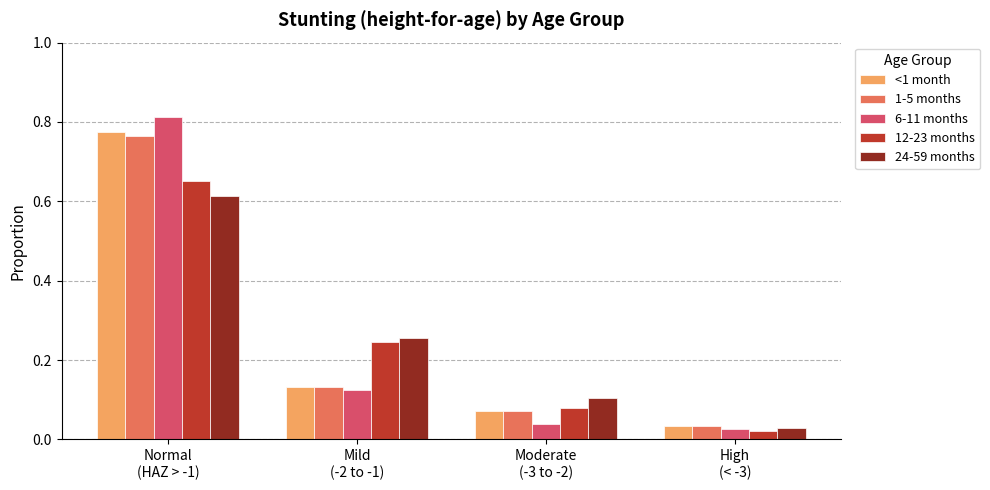

At how many categories does at least one series exceed 0?

4